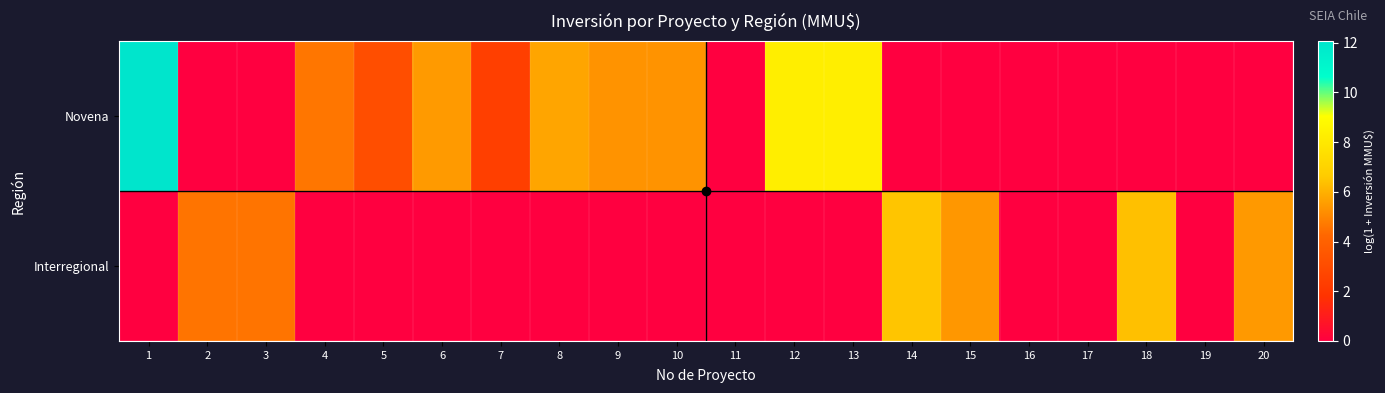

What is the total value across all series at 6?

5.5